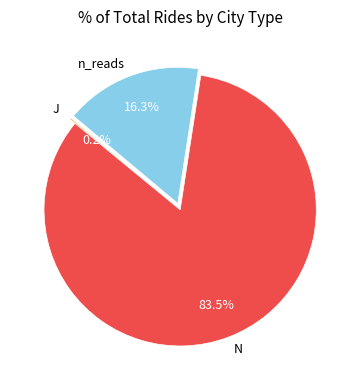

What percentage do n_reads and N together represent?

99.8%